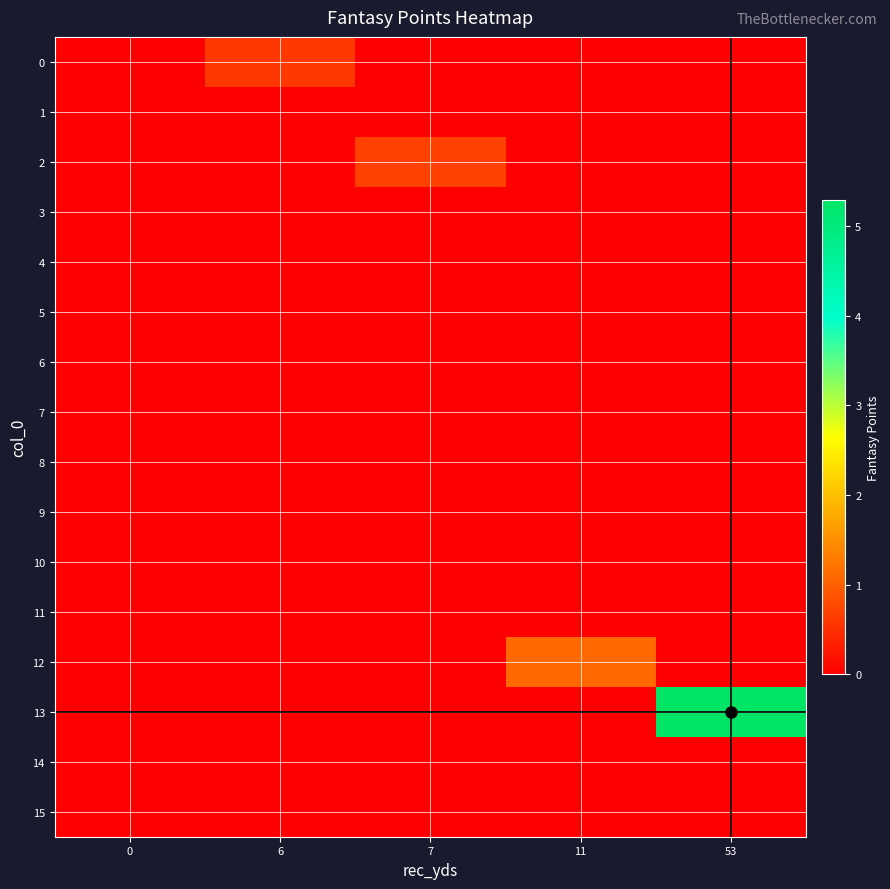

Which series has the largest total across all categories?

row_13